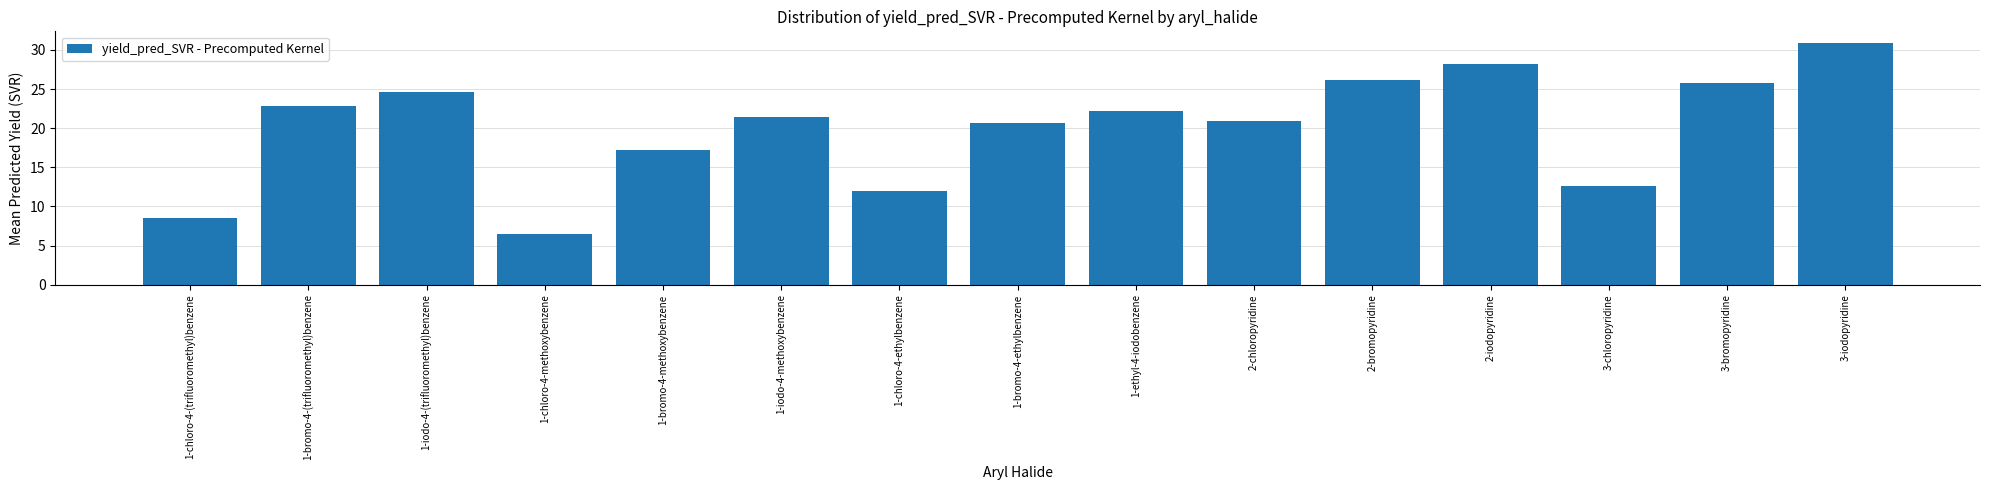

Which has a higher value, 1-bromo-4-methoxybenzene or 2-iodopyridine?

2-iodopyridine